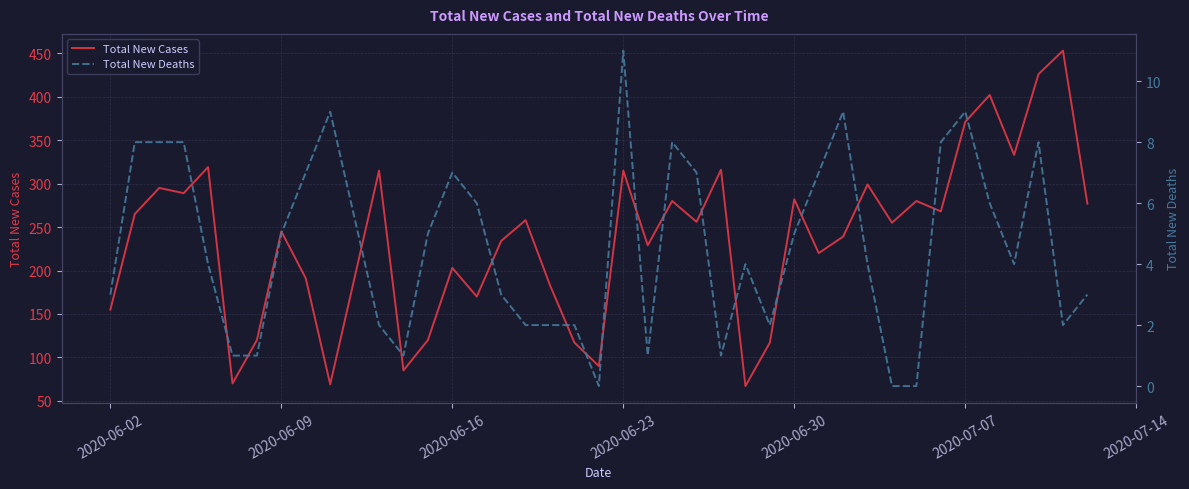

Reading left to right, what are all the values shown in this chart?

Total New Cases: 155	265	295	289	319	70	120	245	191	69	315	85	120	203	170	234	258	183	117	90	315	229	280	256	316	67	117	282	220	239	299	255	280	268	371	402	333	426	453	277
Total New Deaths: 3	8	8	8	4	1	1	5	7	9	2	1	5	7	6	3	2	2	2	0	11	1	8	7	1	4	2	5	7	9	4	0	0	8	9	6	4	8	2	3